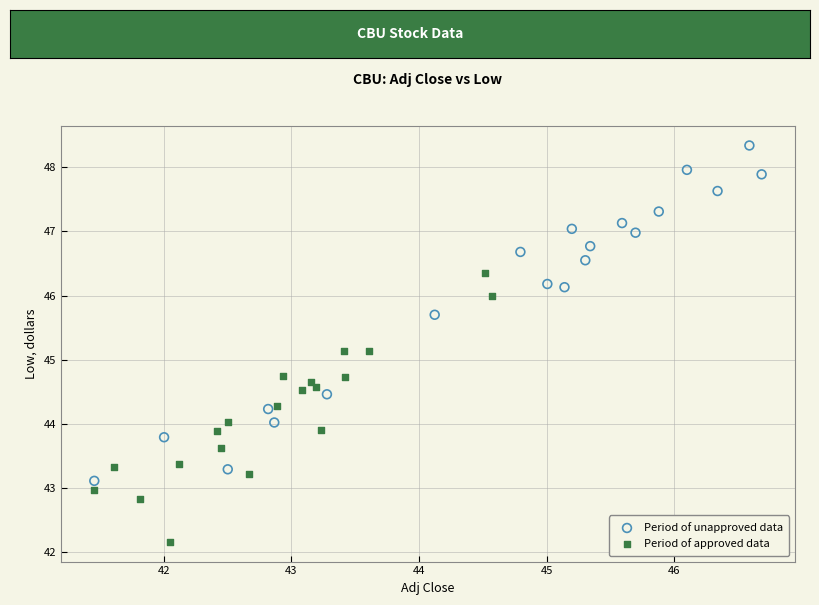

Which series has the largest Y range (max minus min)?

Period of unapproved data